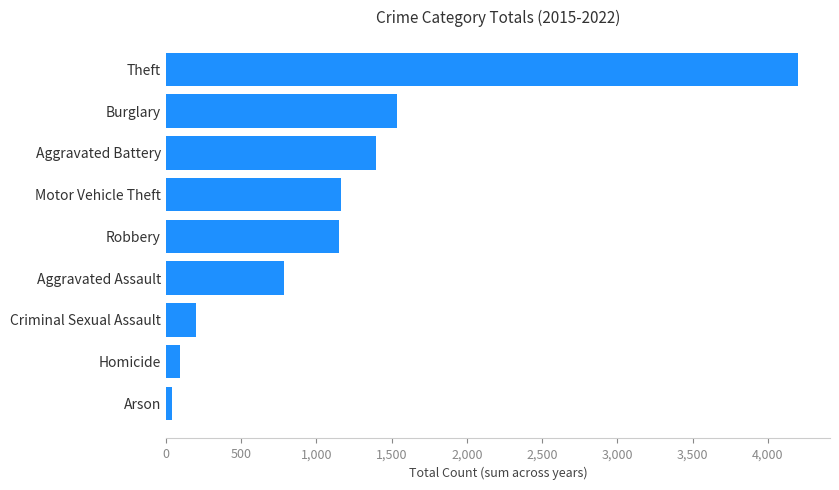

Is it true that the value at Burglary is 2695?

False